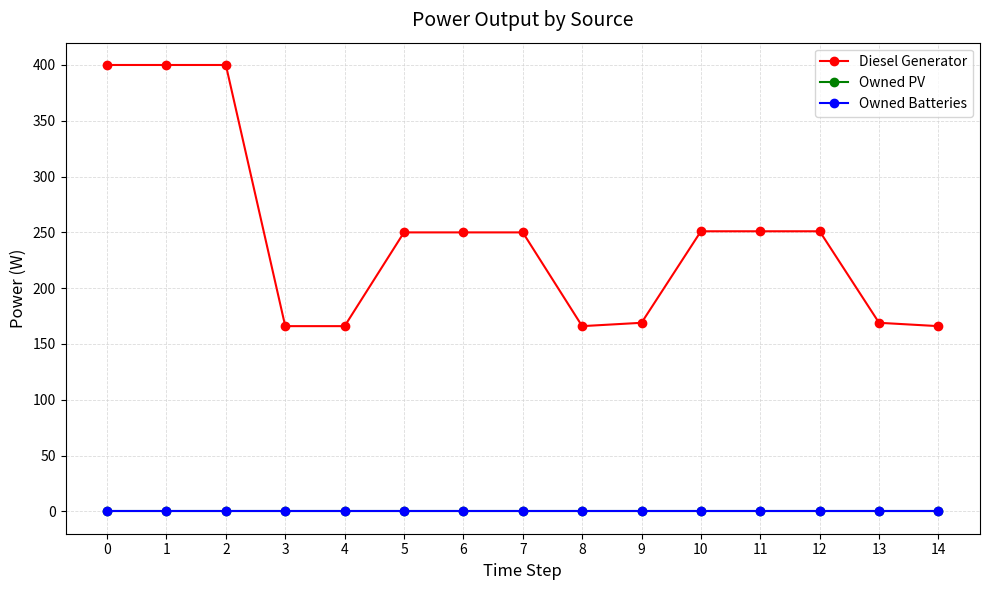

At how many categories does at least one series exceed 77?

15